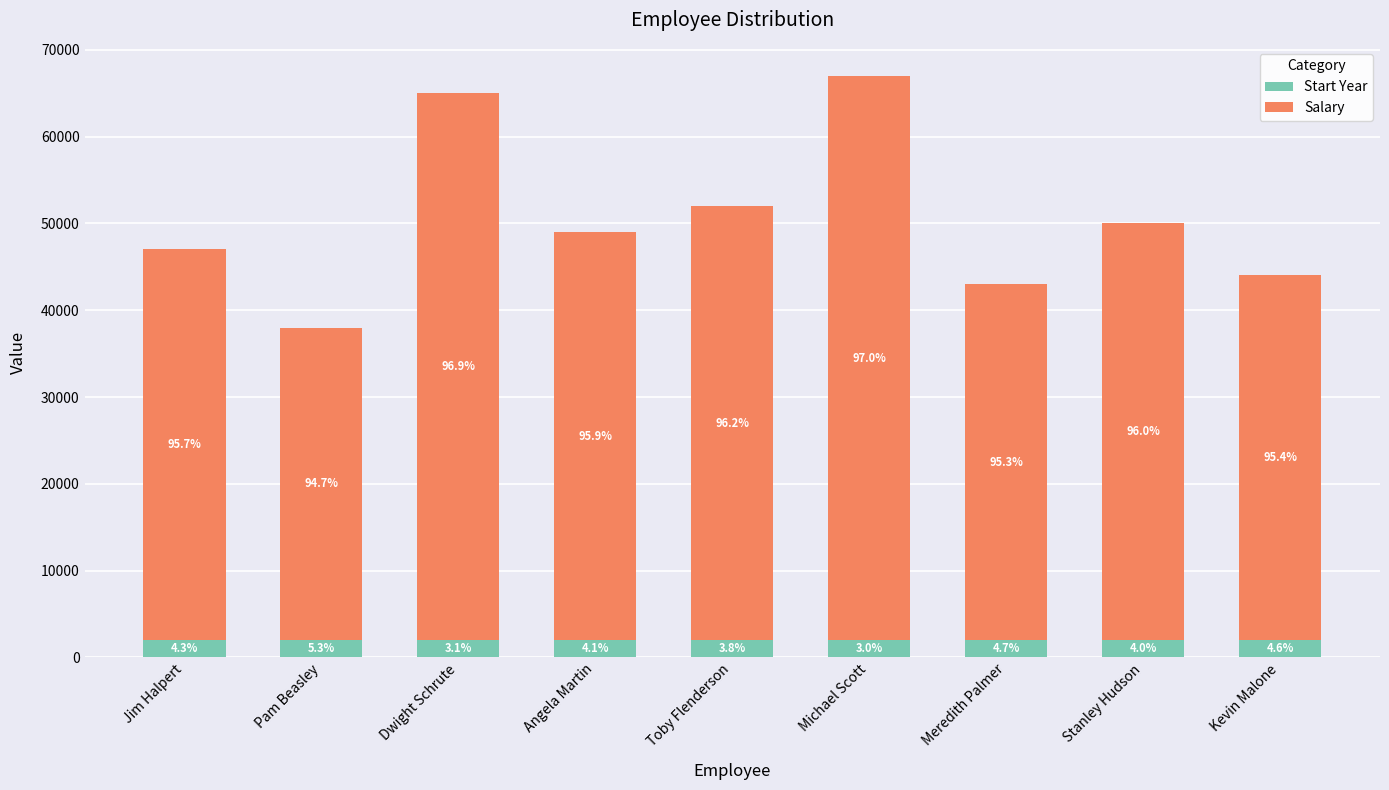

Are the bars grouped side by side (vs. stacked)?

No